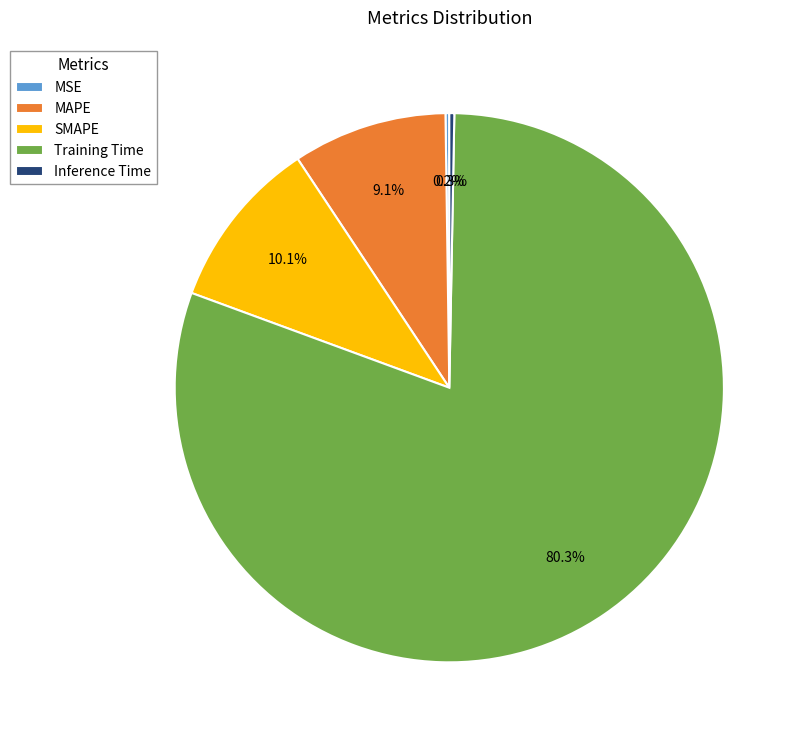

What percentage do Inference Time and SMAPE together represent?

10.4%